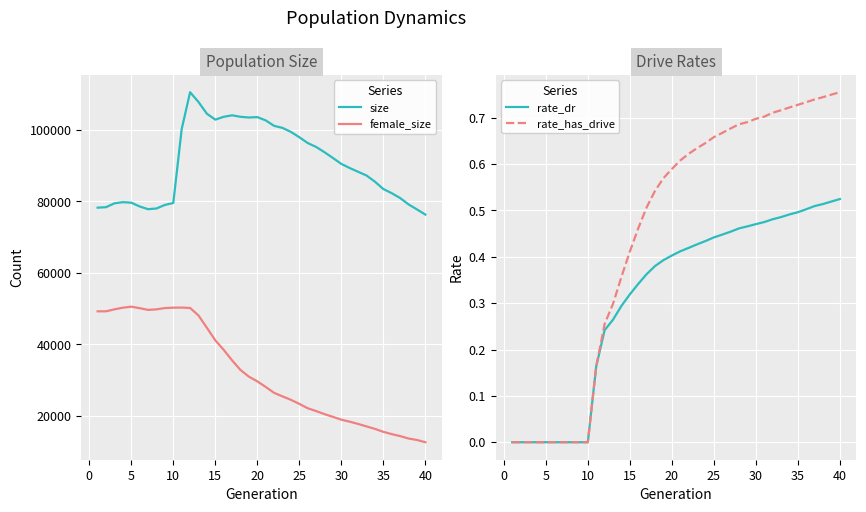

True or false: female_size and size cross at least once.

False